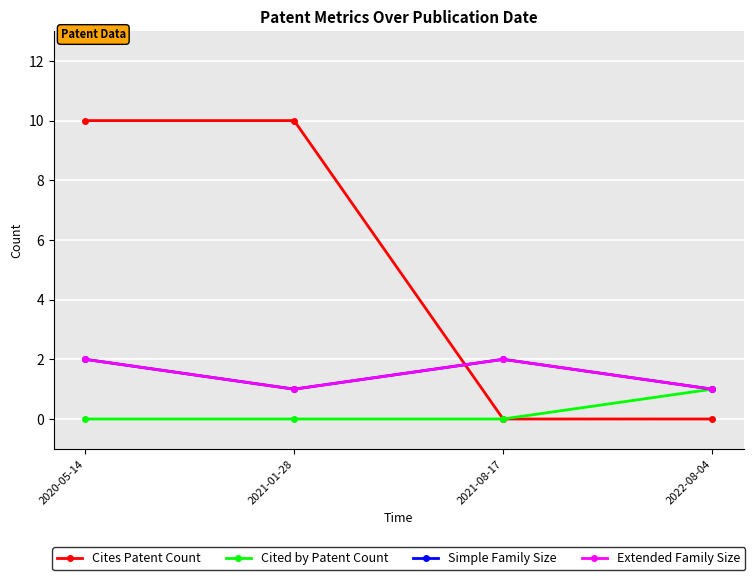

In Extended Family Size, how many points are higher than both neighbors (excluding endpoints)?

1